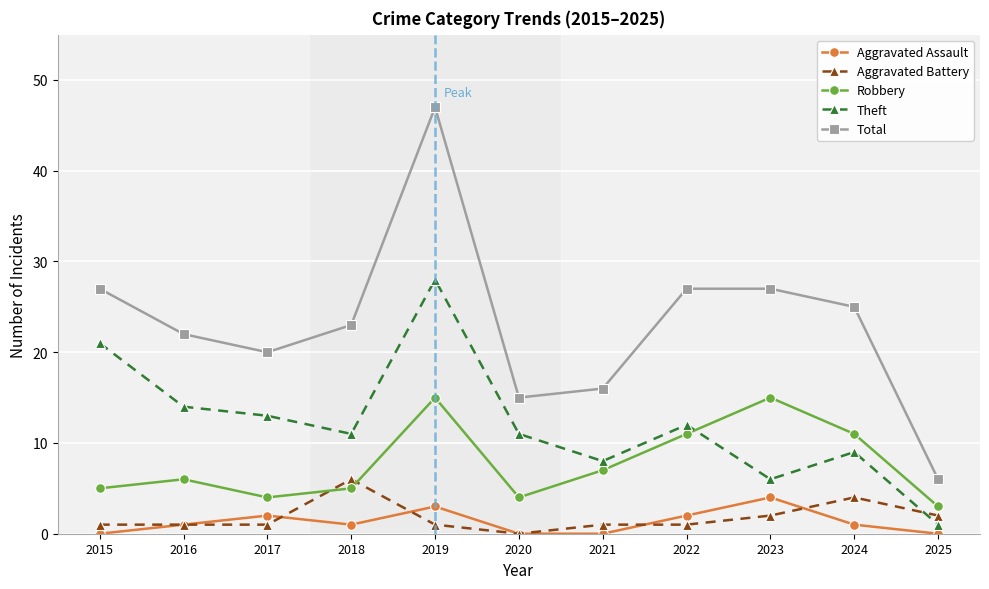

Which series has the largest range (max minus min)?

Total